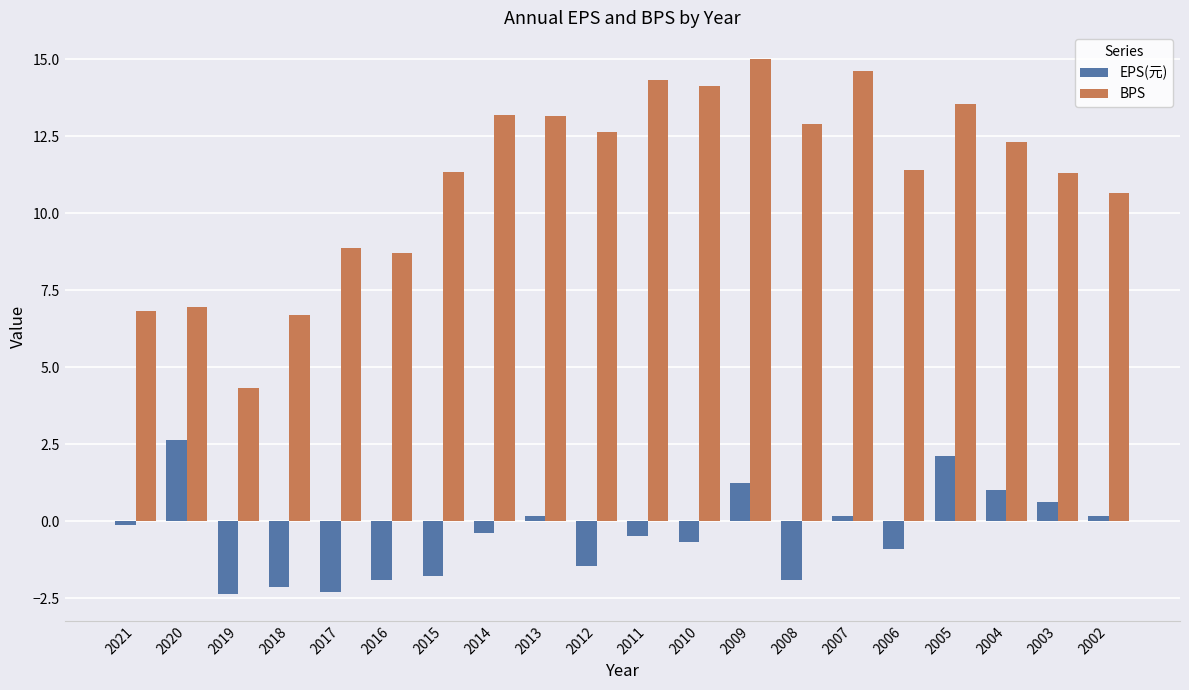

Does the chart contain any negative values?

Yes